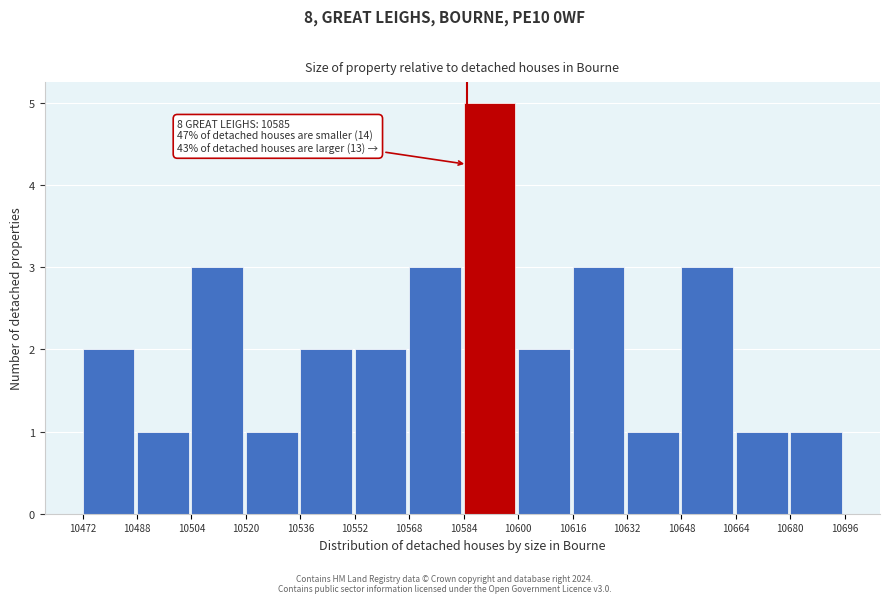

Over which range of the x-axis is the bar tallest?

10584 to 10600